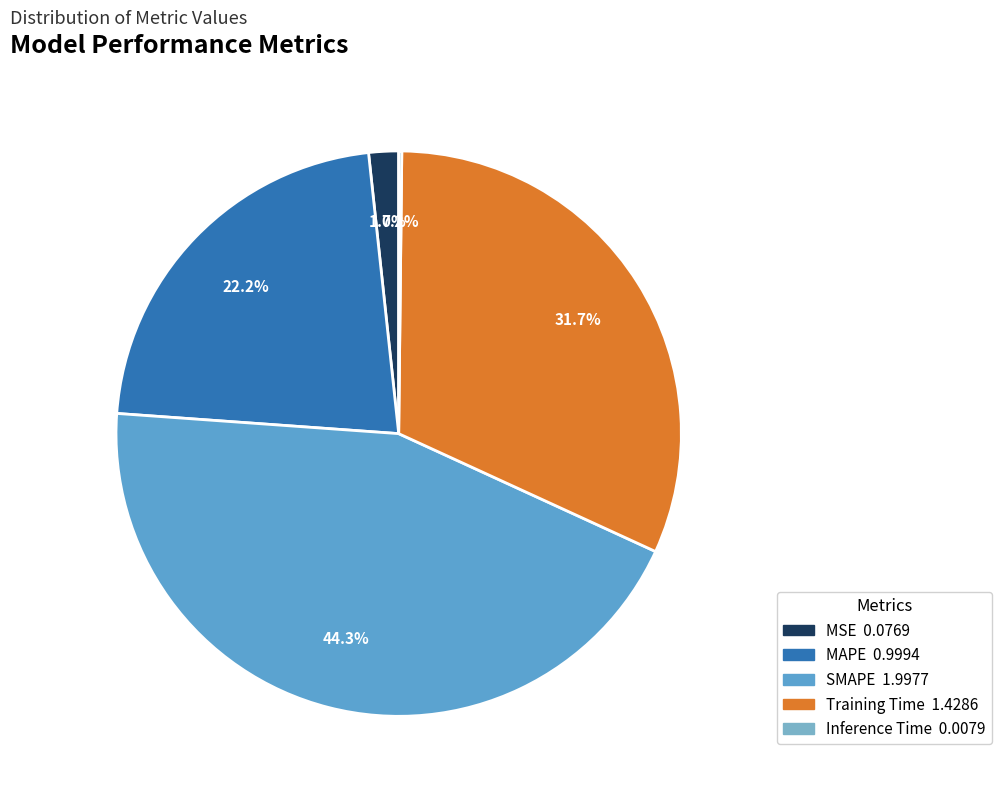

What portion of the pie excludes MAPE?

77.8%